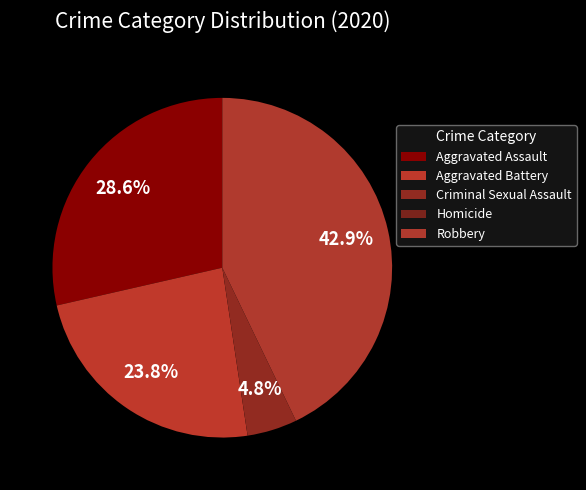

To the nearest percent, what percentage of the pie is Robbery?

43%